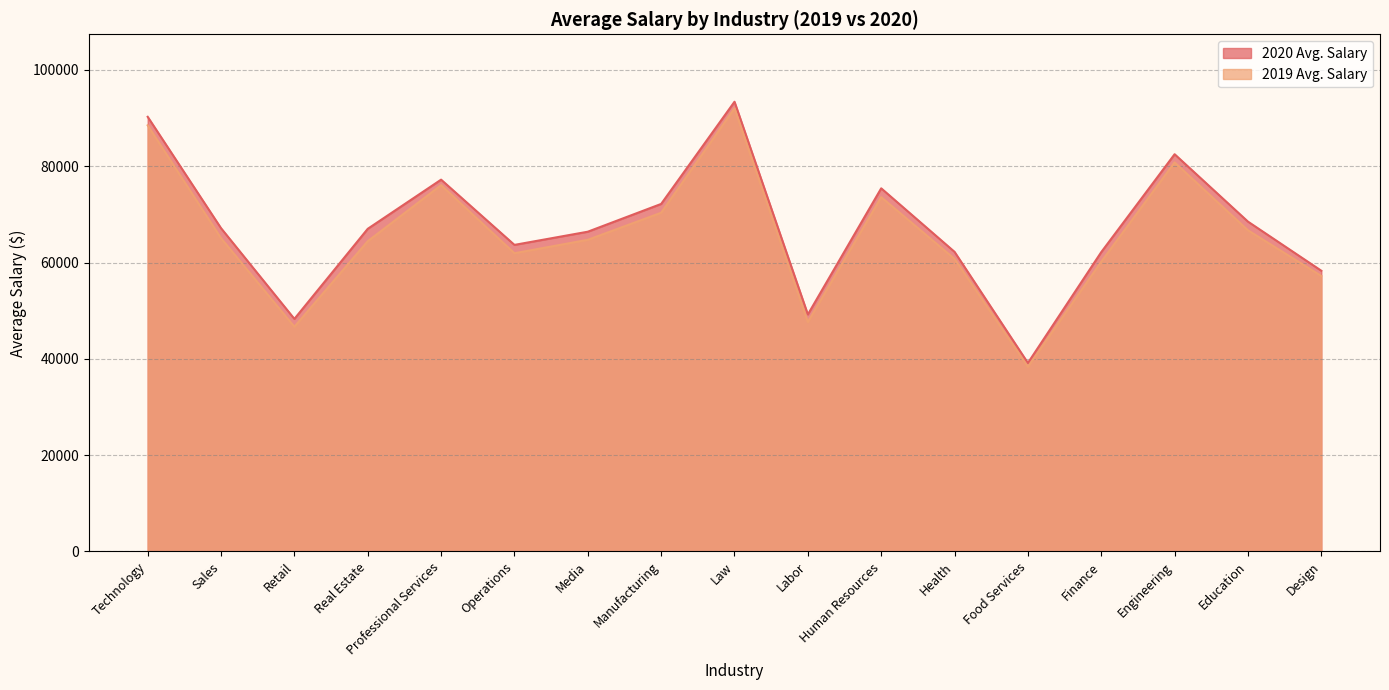

What is the highest value of the 2020 Avg. Salary series?

93395.0